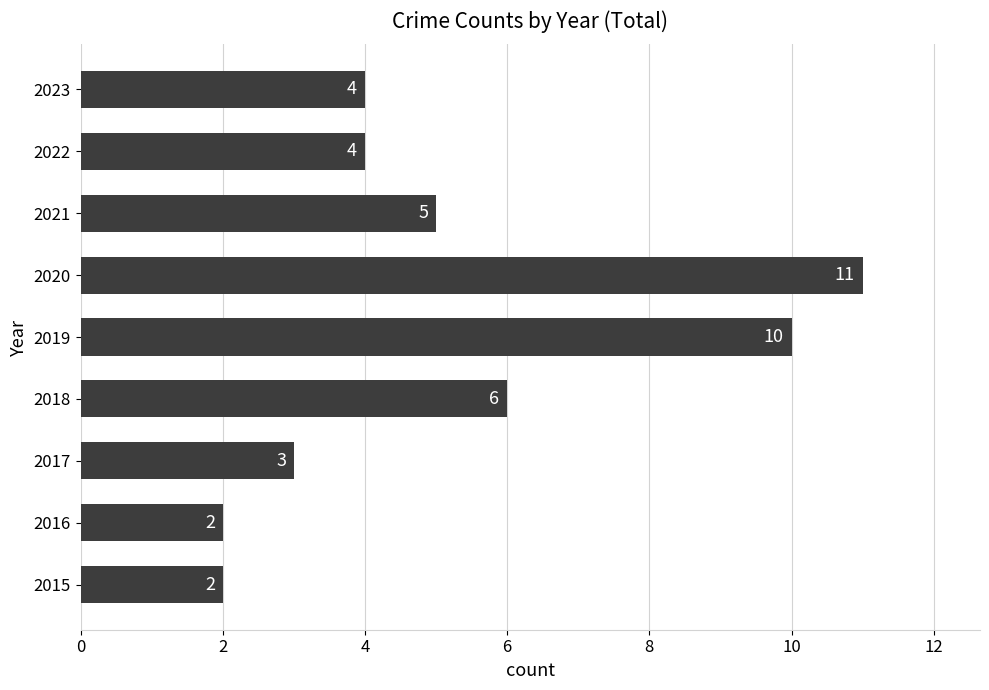

Which category has the highest value across all series?

2020